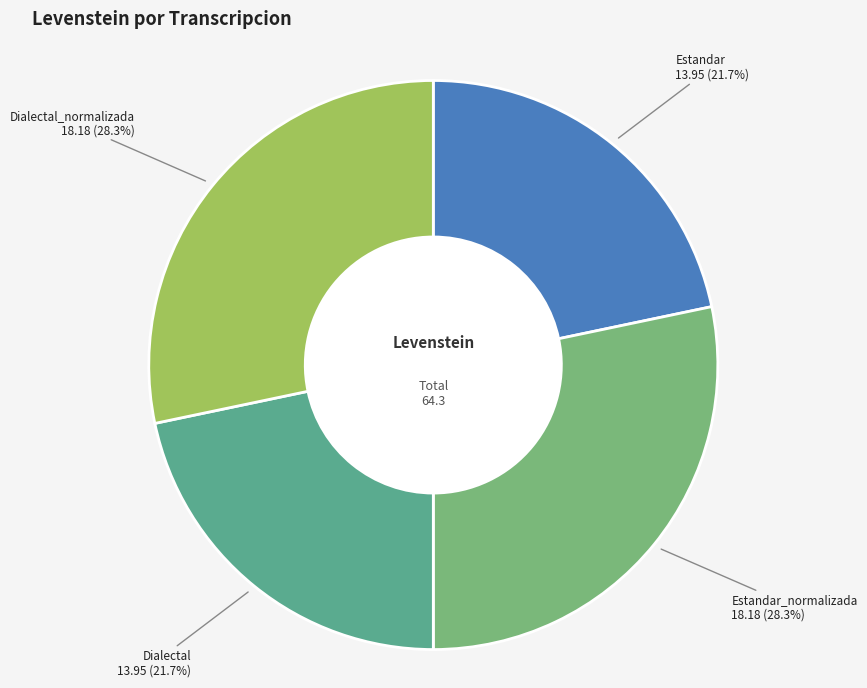

The Dialectal slice represents 22% of the pie. True or false?

True